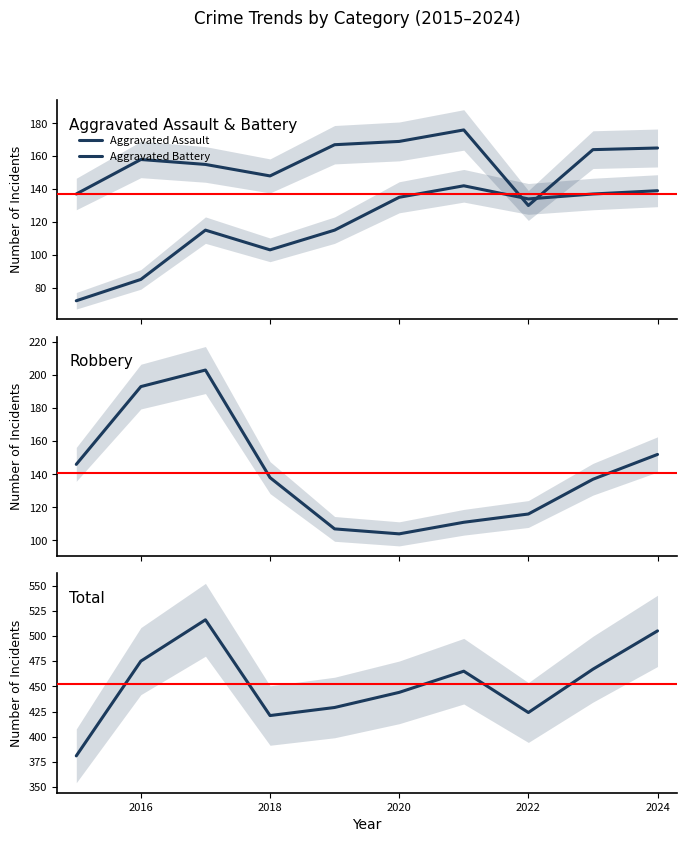

True or false: Aggravated Assault and Total cross at least once.

False